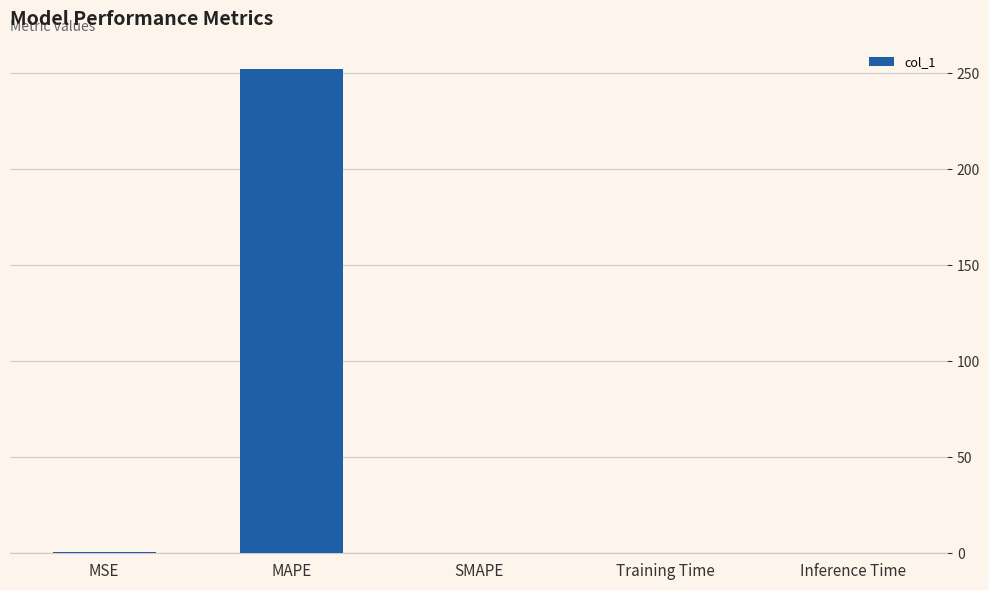

Is it true that the value at Training Time is 0.0?

True